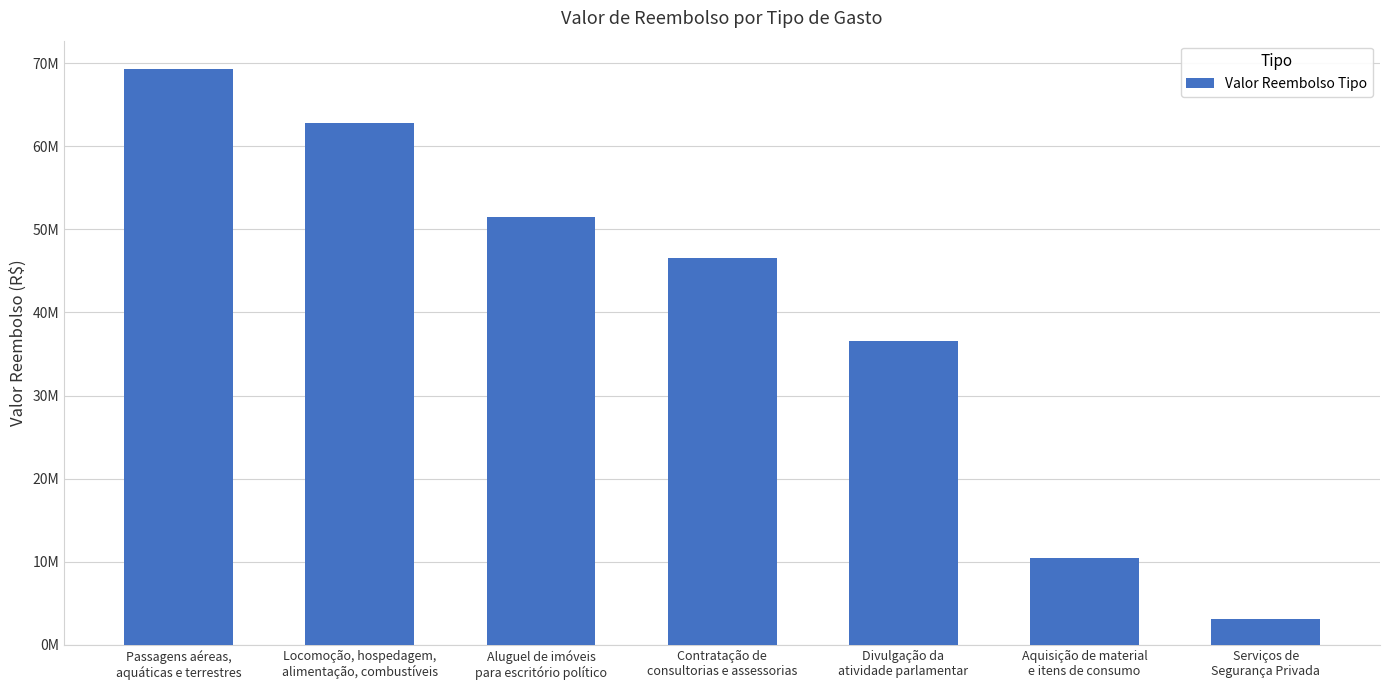

List the labels in order of value, largest first.

Passagens aéreas,
aquáticas e terrestres, Locomoção, hospedagem,
alimentação, combustíveis, Aluguel de imóveis
para escritório político, Contratação de
consultorias e assessorias, Divulgação da
atividade parlamentar, Aquisição de material
e itens de consumo, Serviços de
Segurança Privada